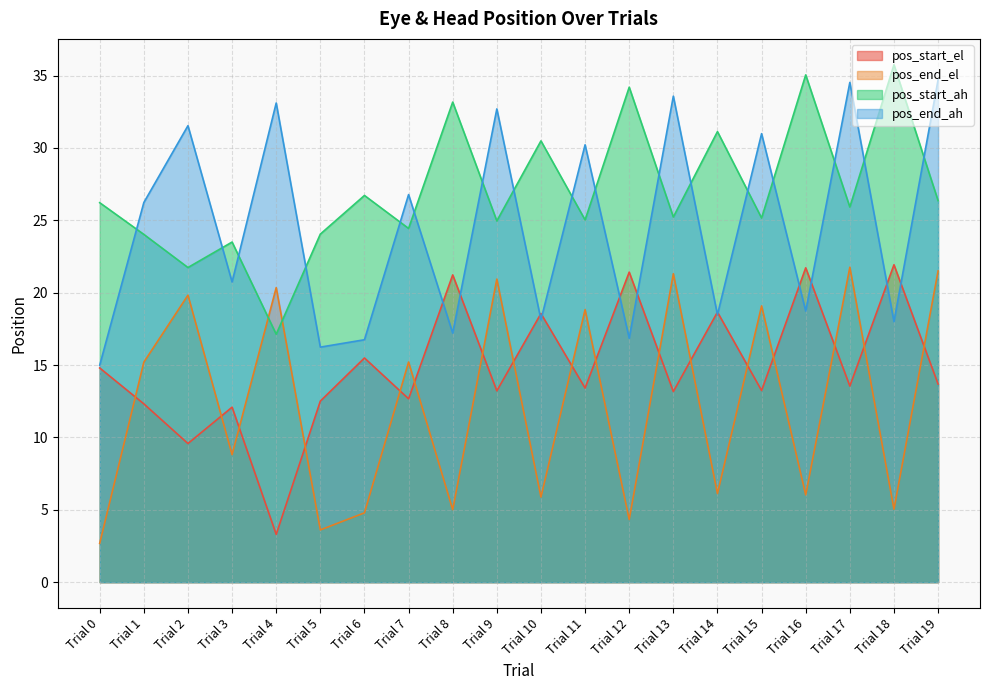

What is the difference between the maximum and minimum values in the pos_start_el series?

18.6